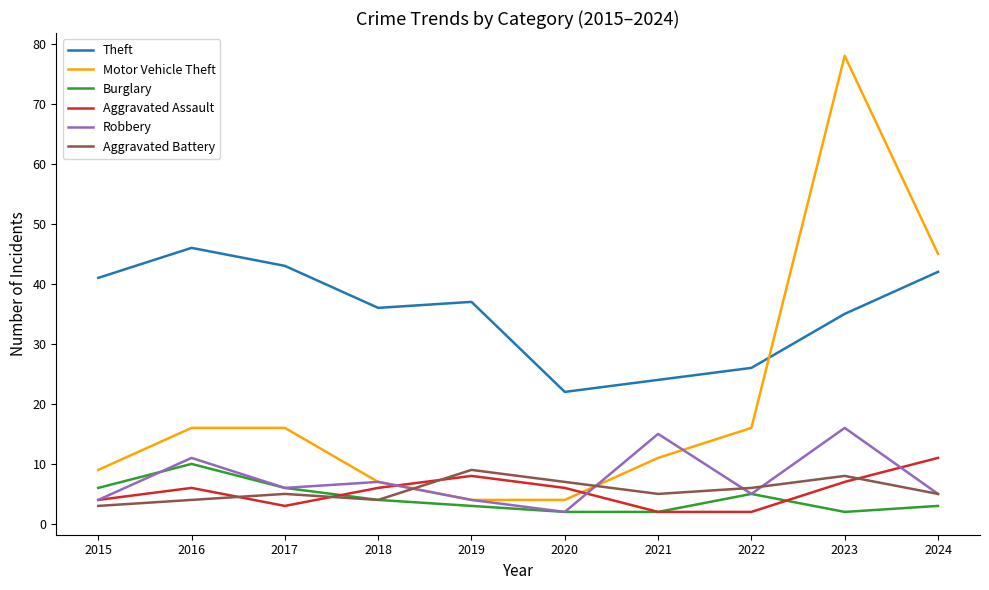

What is the difference between the Aggravated Battery values at 2022 and 2024?

1